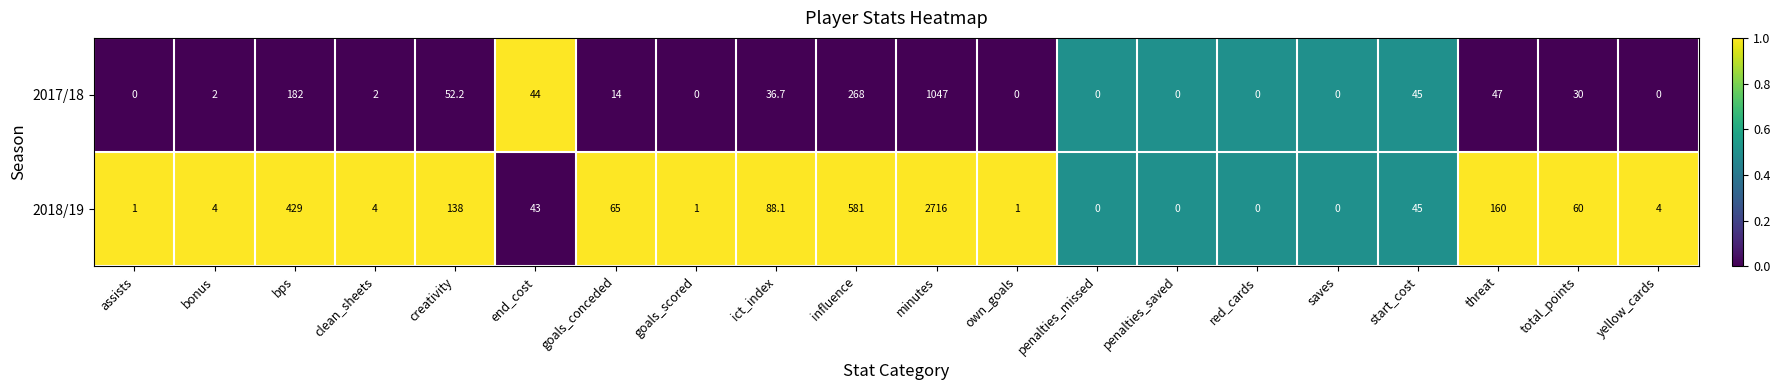

At which category is the sum across all series the highest?

minutes